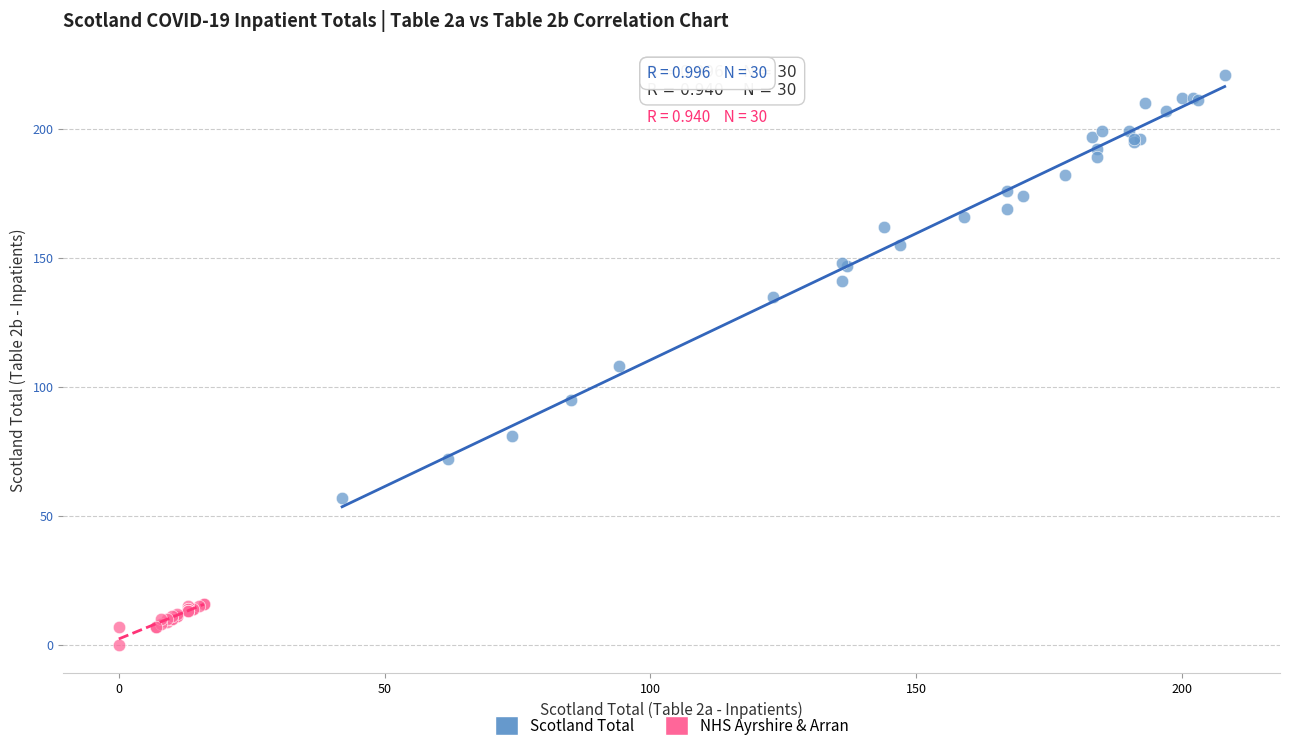

Which series reaches the minimum Y coordinate?

NHS Ayrshire & Arran